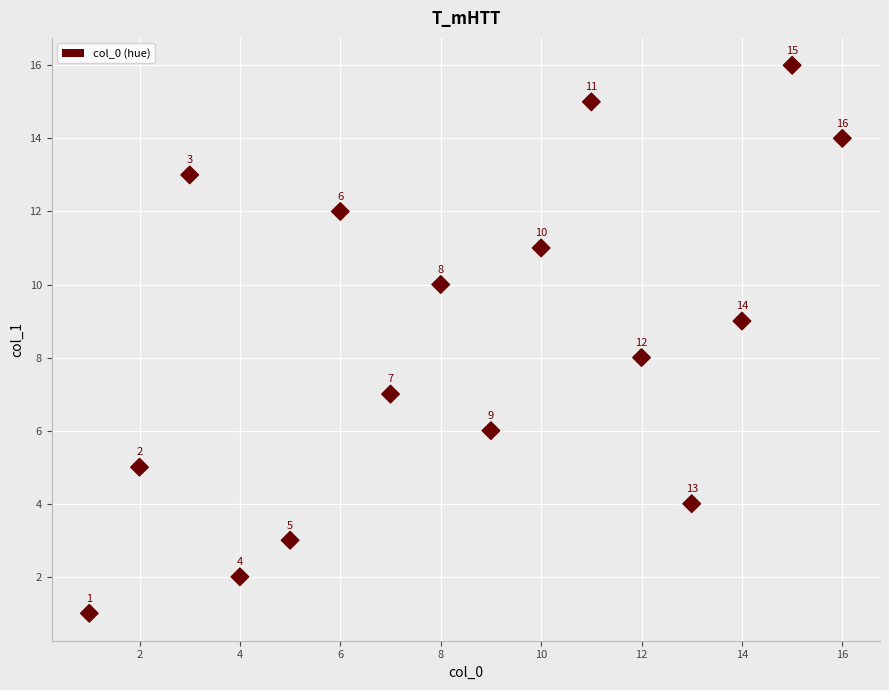

What is the range of Y values (max minus min)?

15